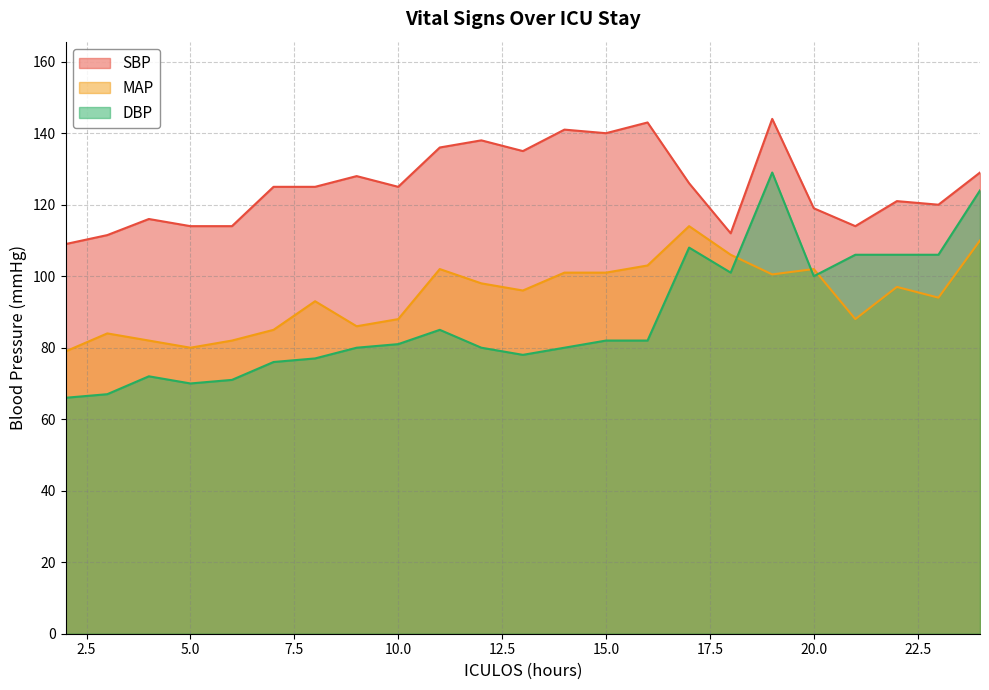

At how many categories does at least one series exceed 119?

15